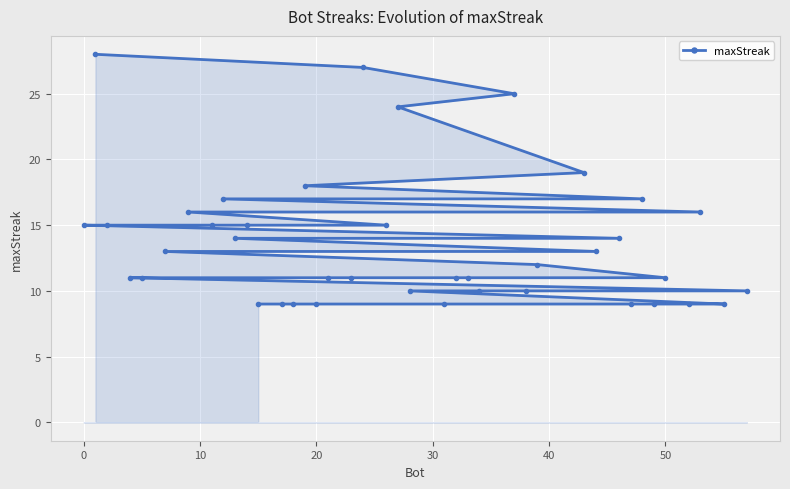

What is the minimum value shown in the chart?

9